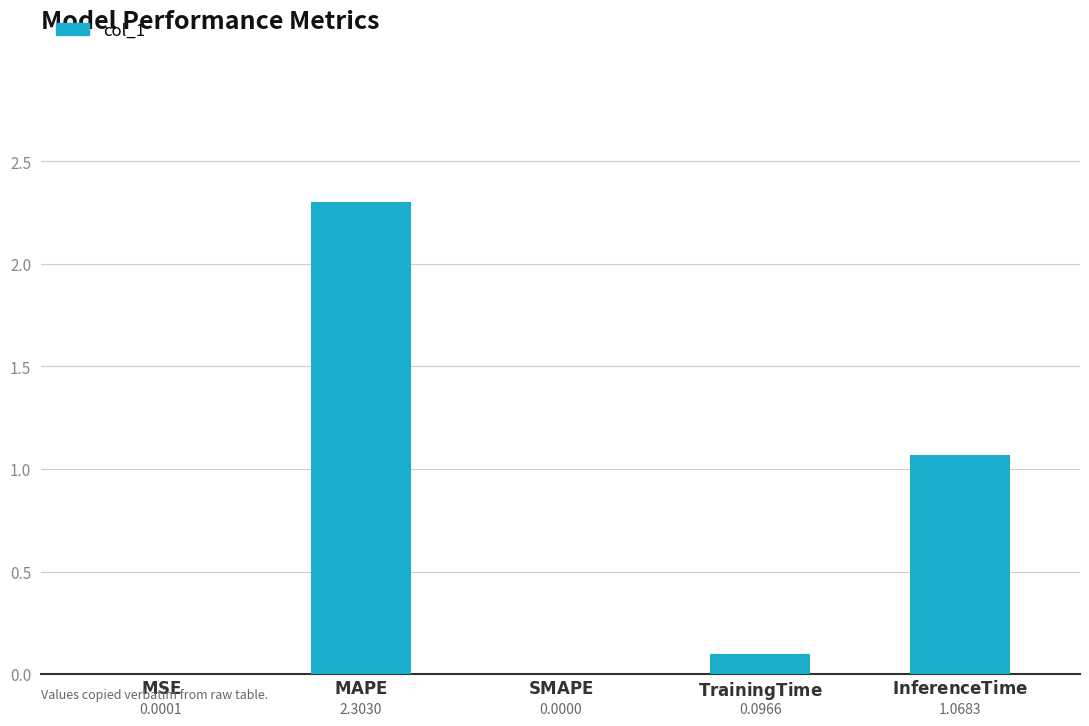

Are the bars horizontal?

No